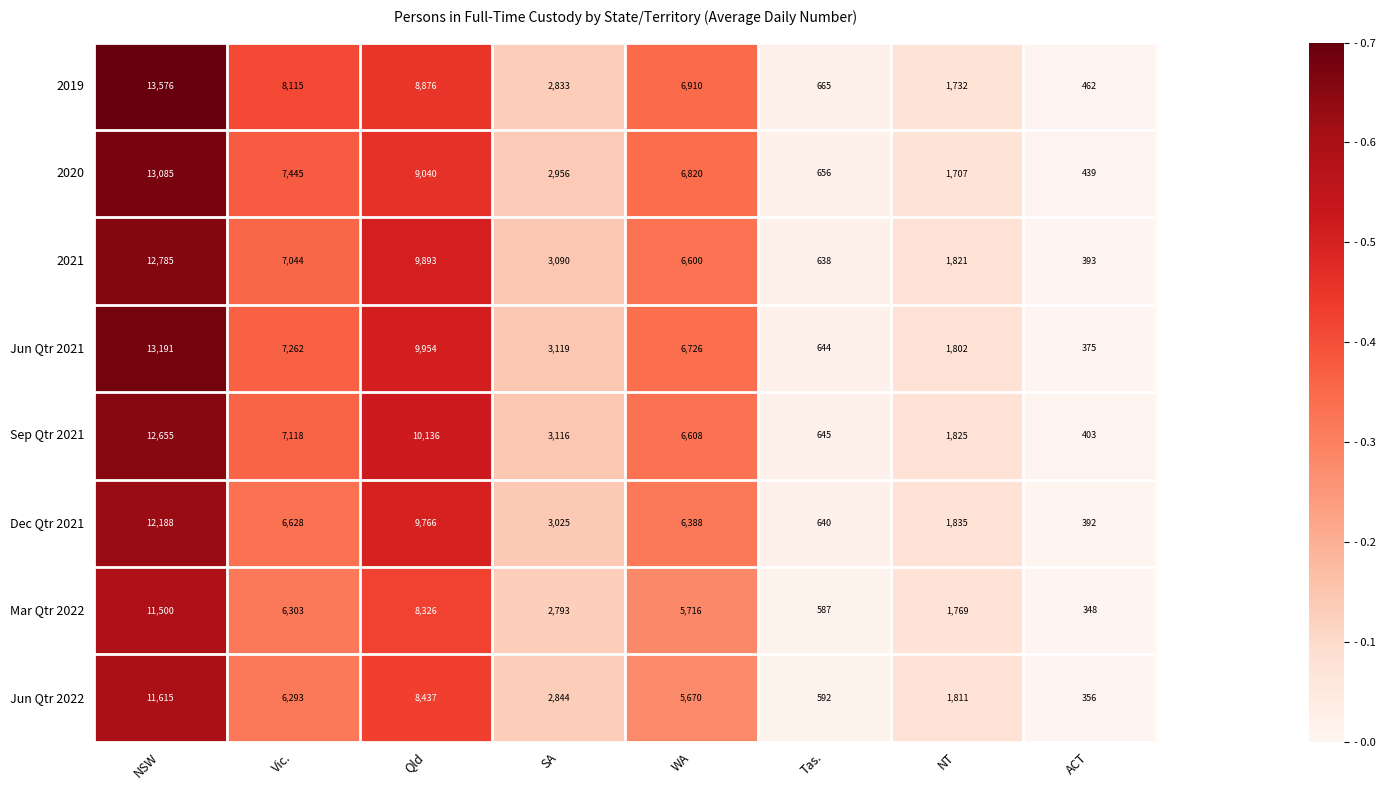

What is the difference between the maximum and minimum values in the Jun Qtr 2022 series?

11259